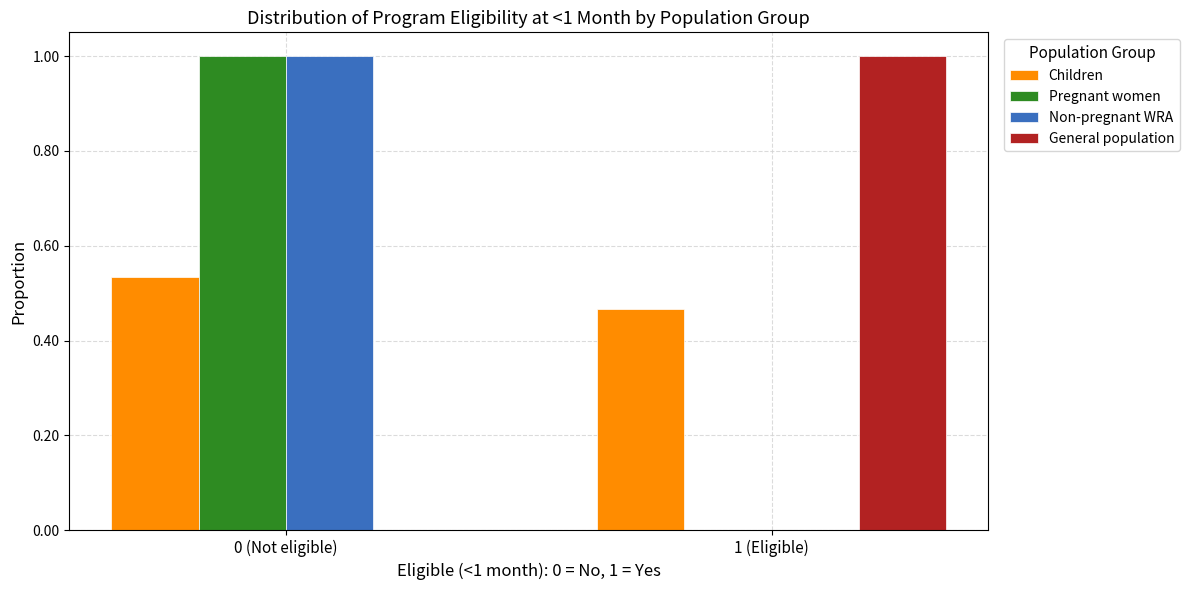

True or false: Pregnant women has a value of 0.0 at 1 (Eligible).

True